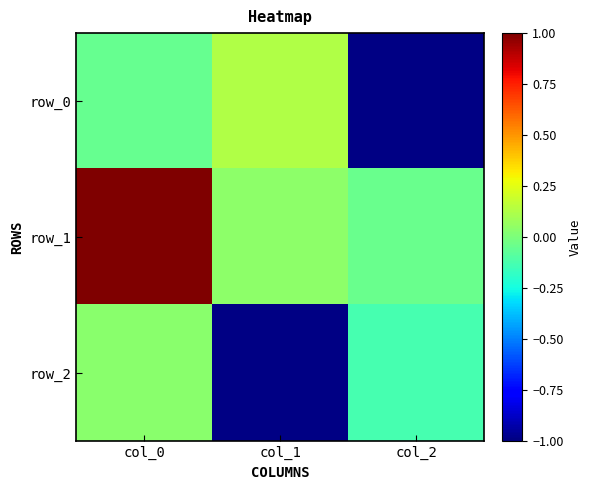

Reading right to left, transcribe all the data shown in this chart.

row_0: col_2=-1.0	col_1=0.1	col_0=-0.1
row_1: col_2=-0.0	col_1=0.0	col_0=1.0
row_2: col_2=-0.1	col_1=-1.0	col_0=0.0